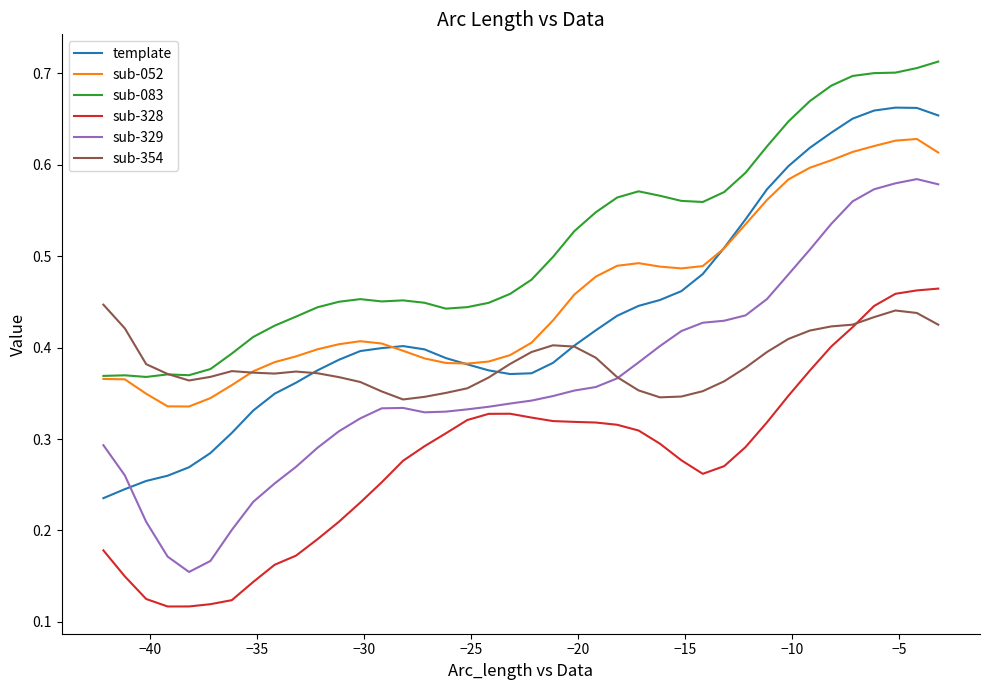

Which series ends up on top after the final intersection of sub-329 and template?

template